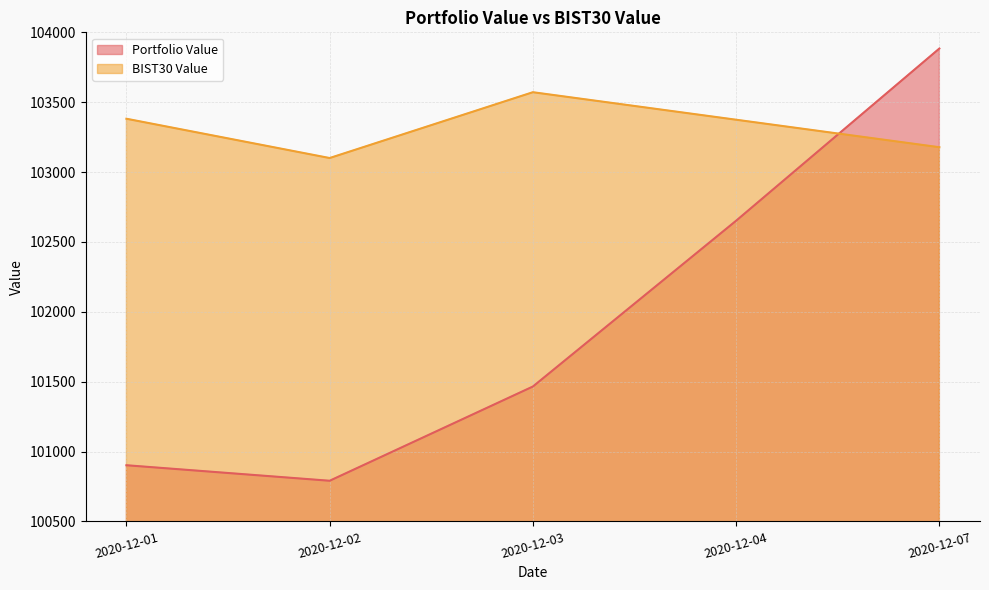

How many lines are shown in the chart?

2